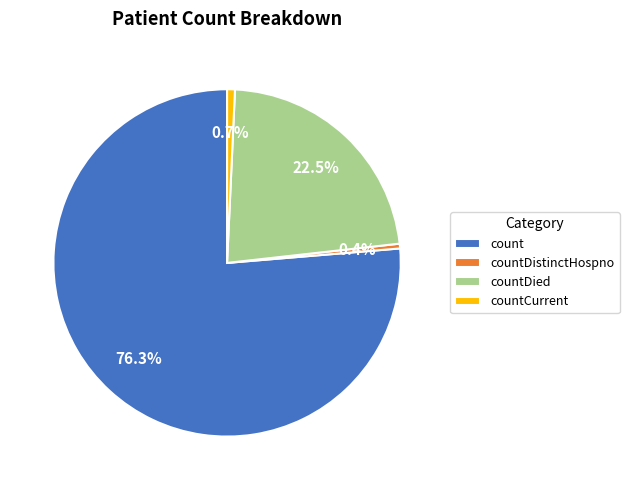

Is there a majority slice in this chart?

Yes